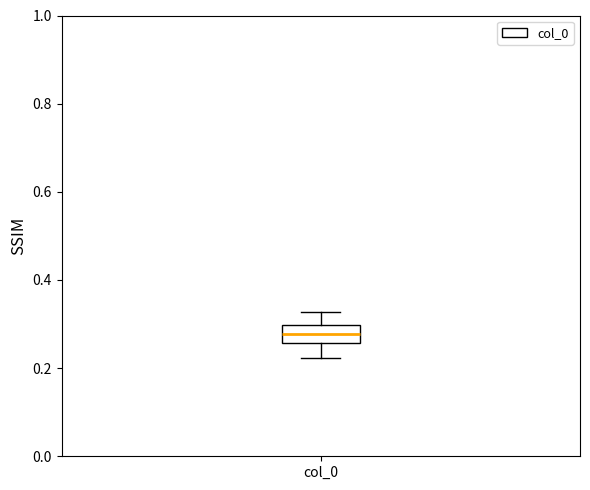

Where does the median line of the box for col_0 sit on the y-axis? The values are not printed on the chart, so give them approximately, as read against the axis.

0.28